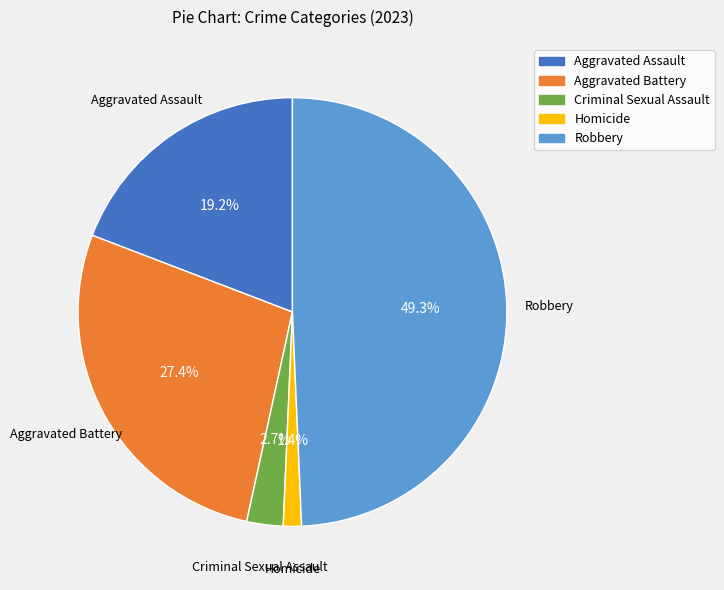

What percentage is NOT represented by Robbery?

50.7%